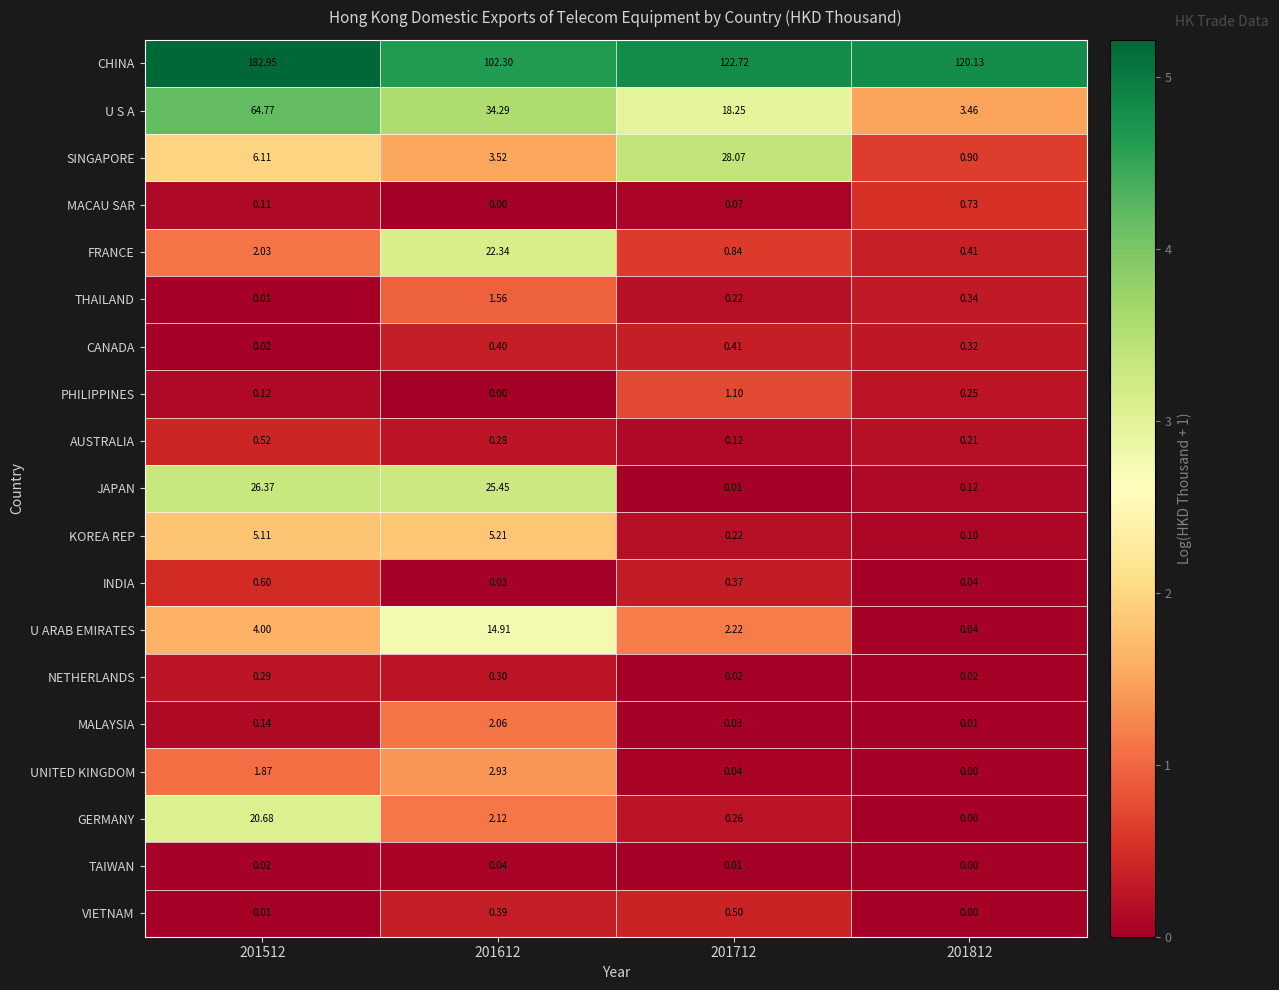

Which series changed the most between 201712 and 201812?

SINGAPORE